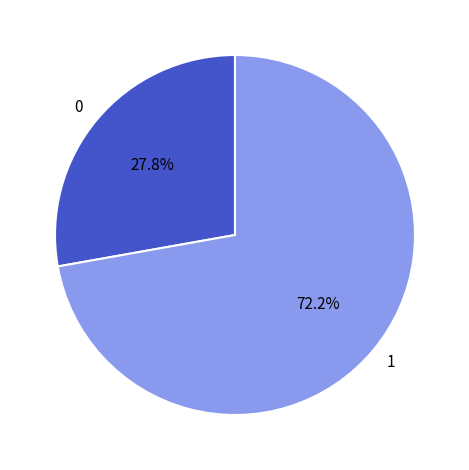

Rank the categories by value from highest to lowest.

1, 0